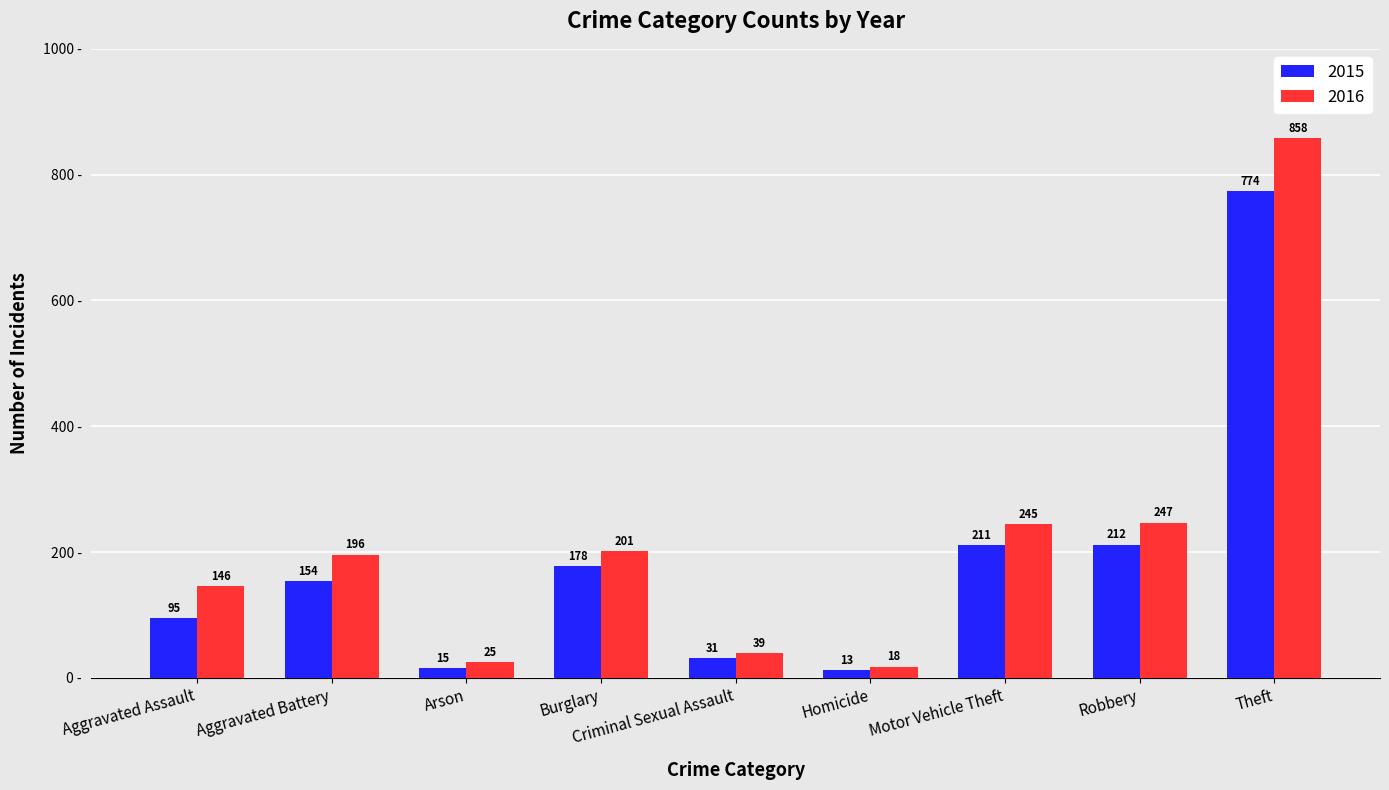

The 2016 series shows 162 at Motor Vehicle Theft. True or false?

False